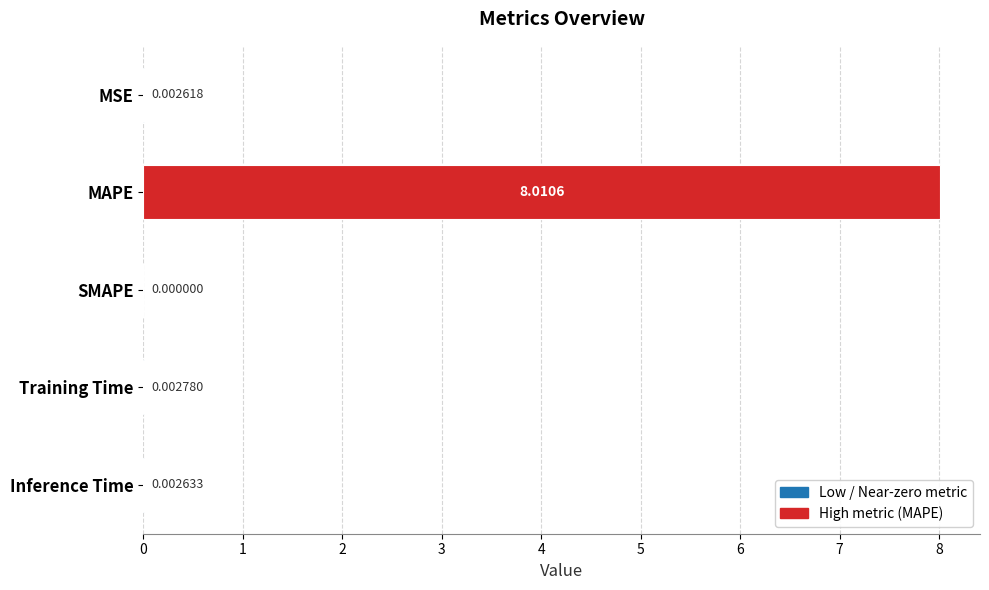

Are the bars horizontal?

Yes